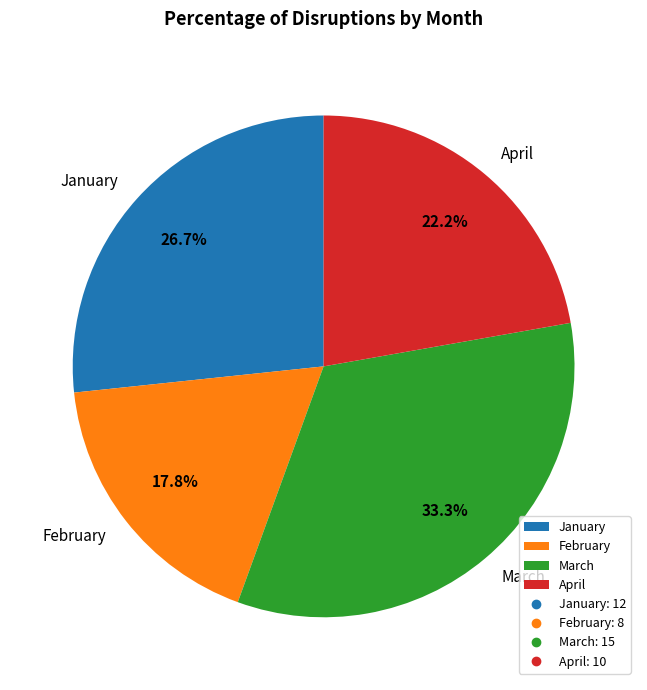

To the nearest percent, what is the difference between the largest and smallest slice percentages?

16%